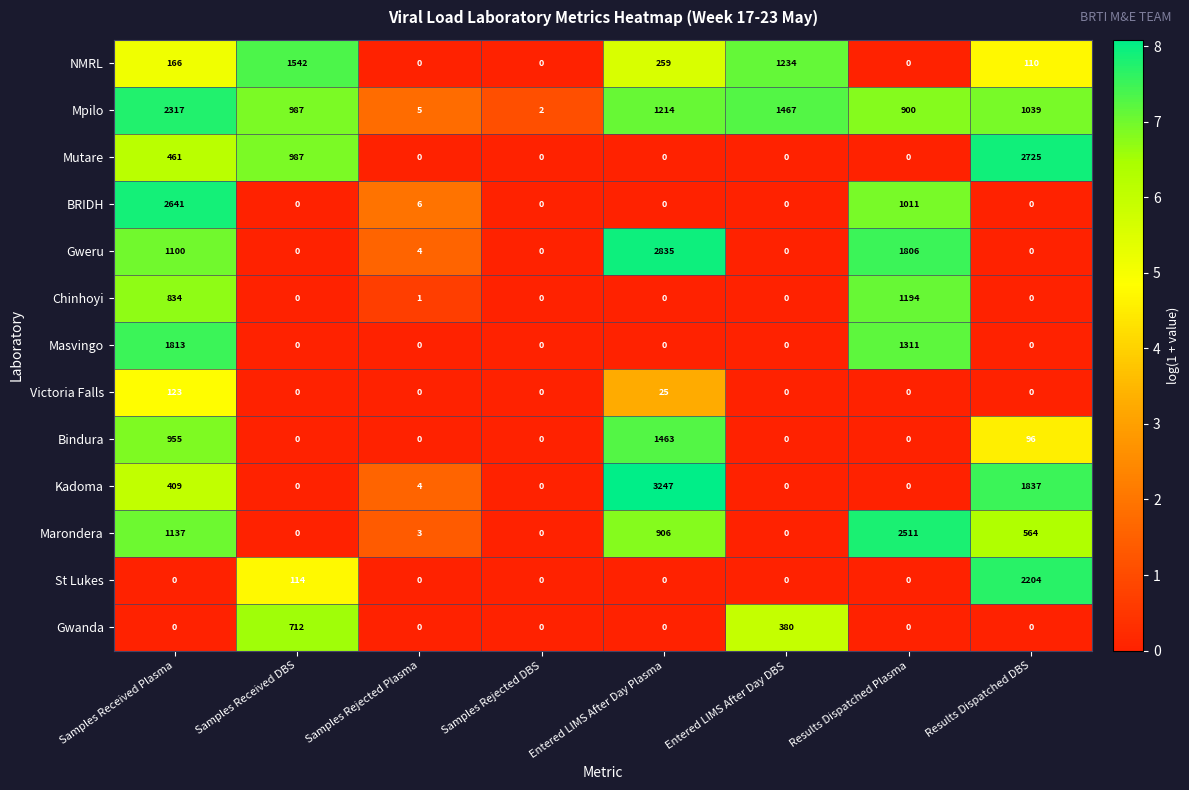

Count the number of data series in this chart.

13